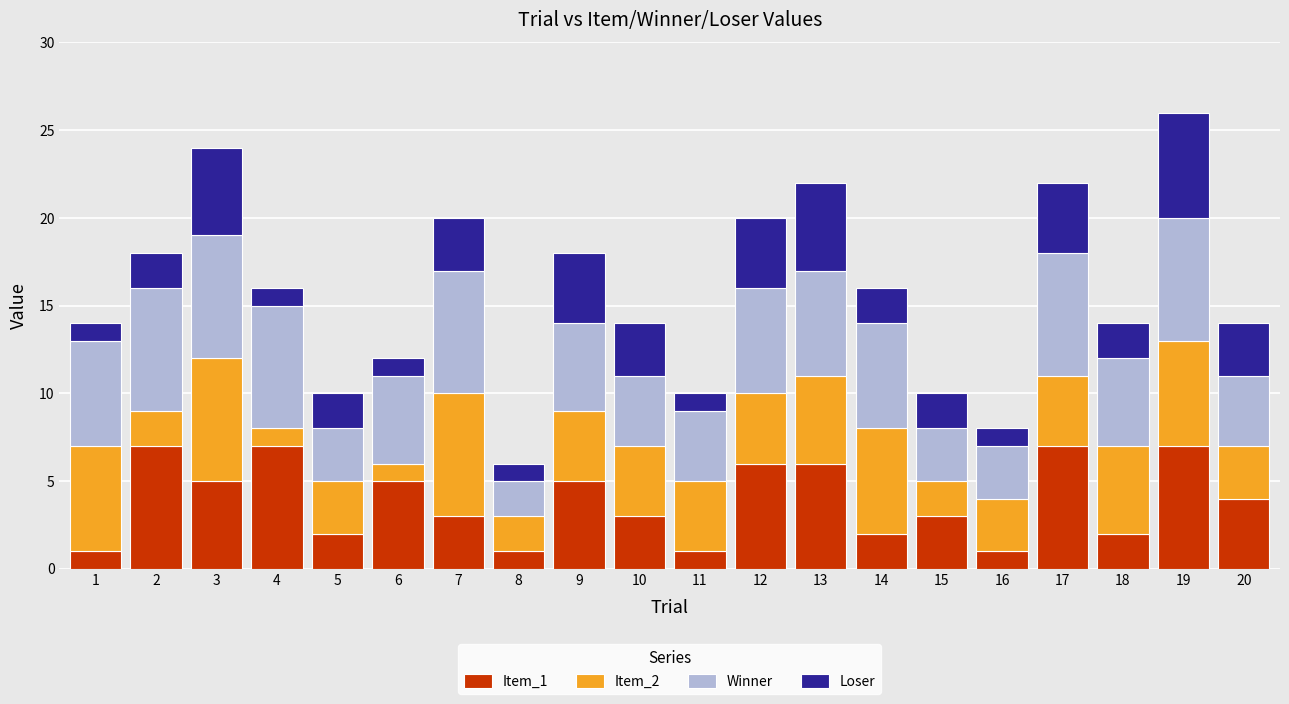

What is the total value across all series at 13?

22